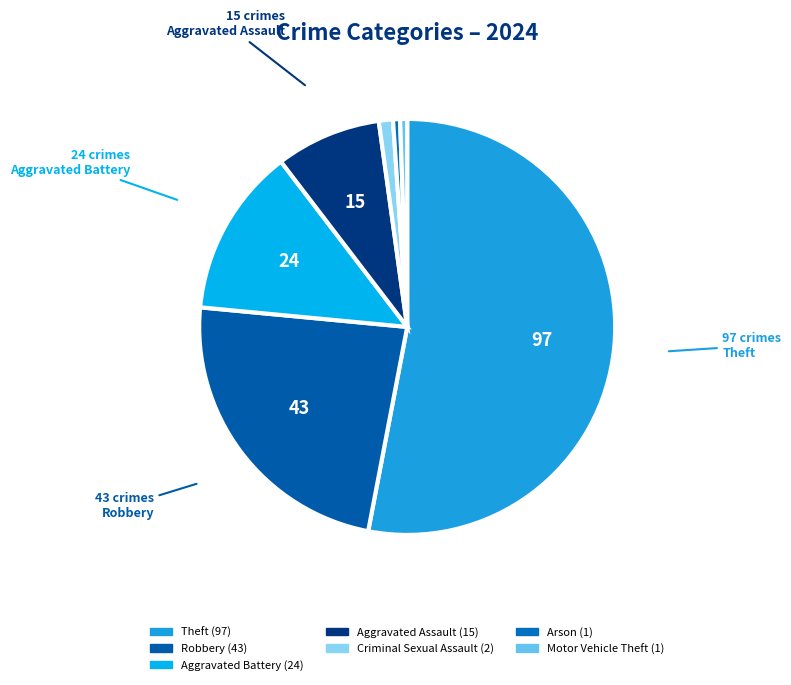

How many segments does this pie chart have?

7